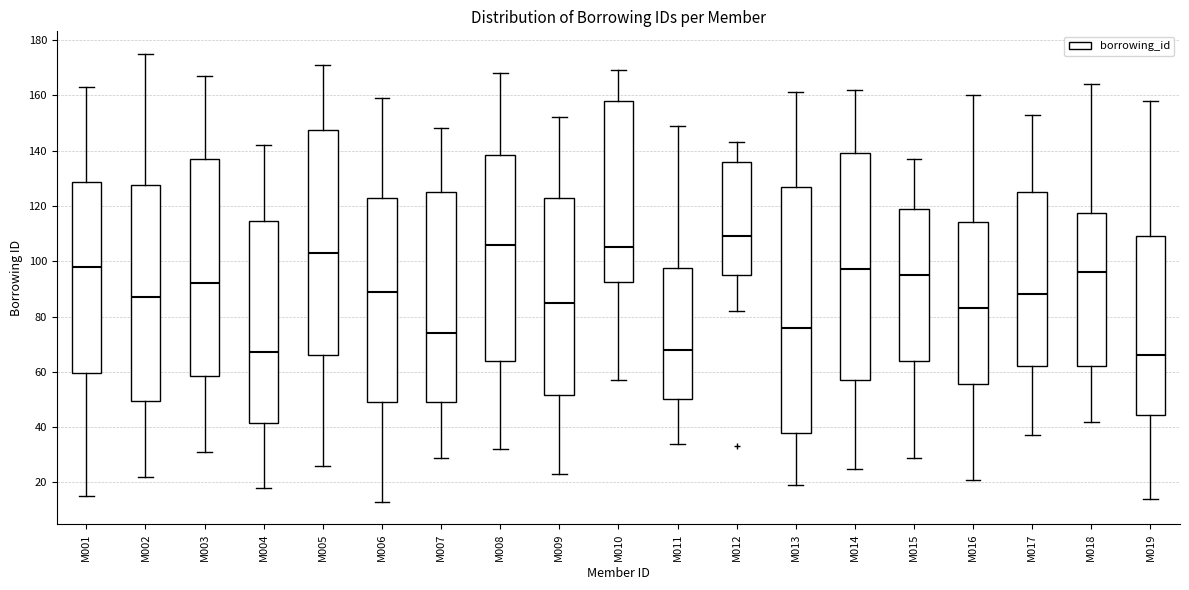

Which box's median line is the highest?

M012